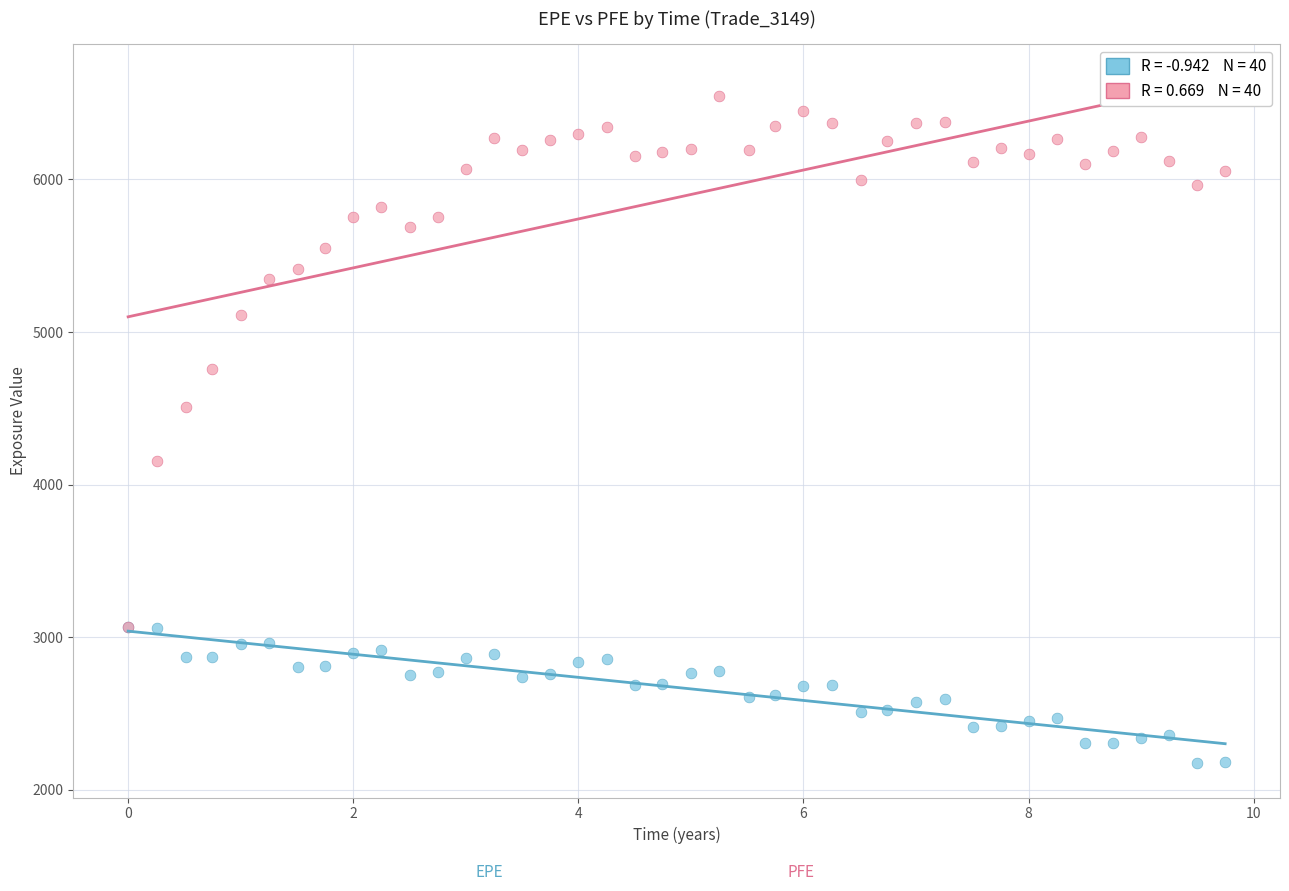

Across all series, what Y value is closest to 4359?

4506.8